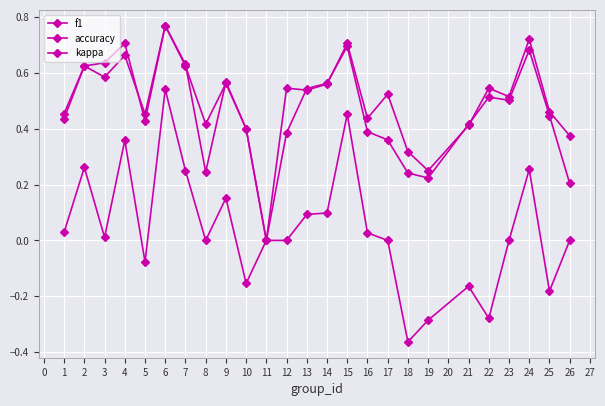

How many values in the accuracy series exceed 0?

24